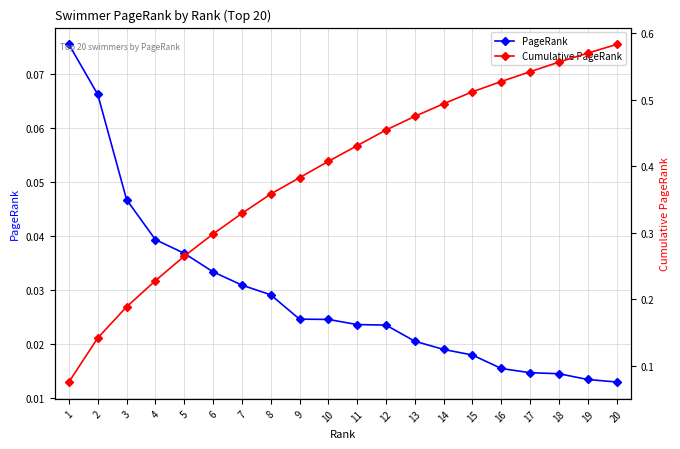

True or false: Cumulative PageRank and PageRank intersect in this chart.

False